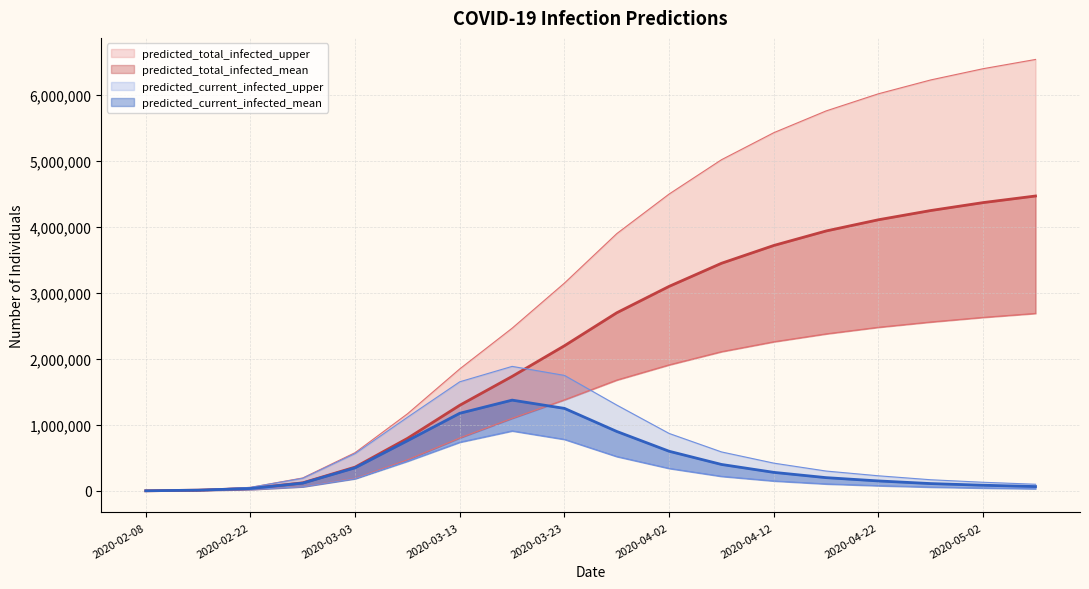

True or false: predicted_total_infected_mean has a value of 1286034 at 2020-04-07.

False